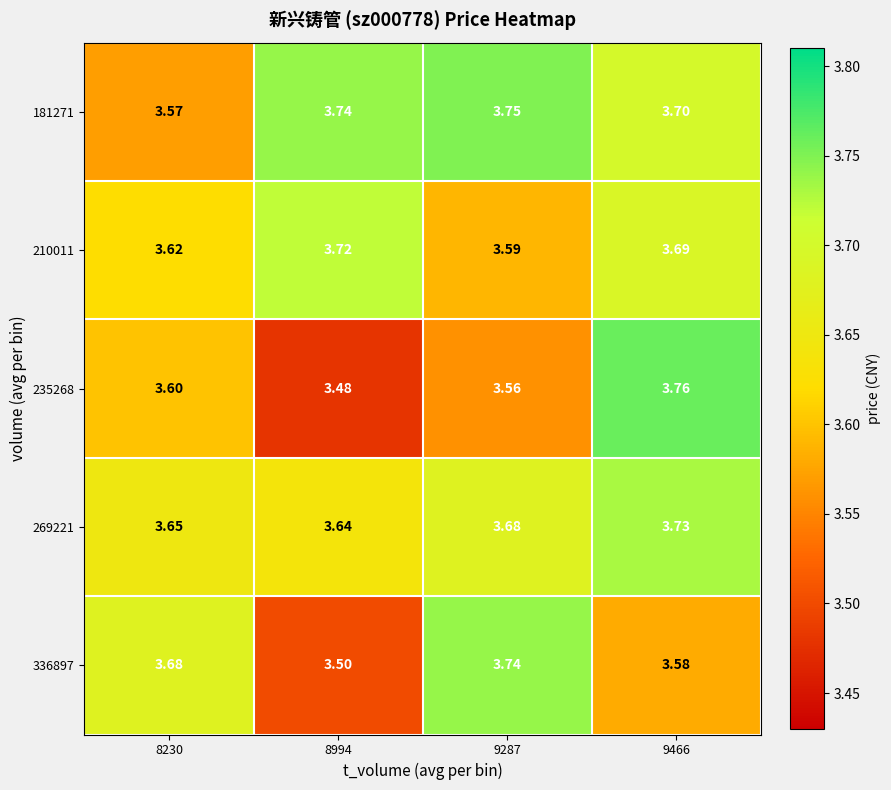

Is the value of 336897 at 8994 greater than the value of 181271 at 8994?

No